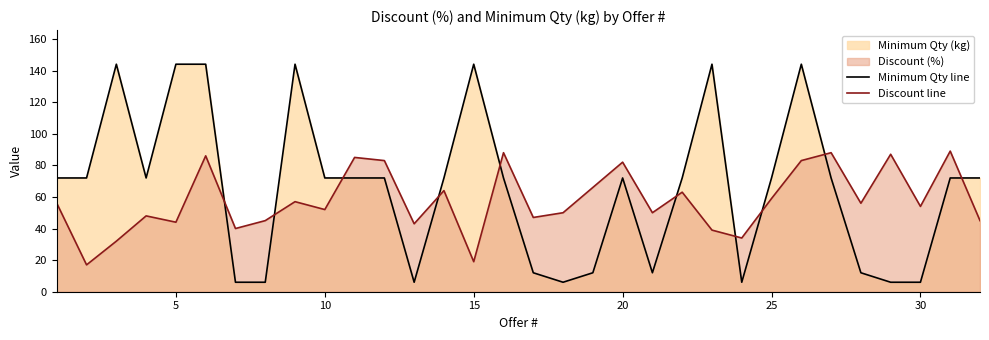

The value of Discount line at 30 is 54. True or false?

True